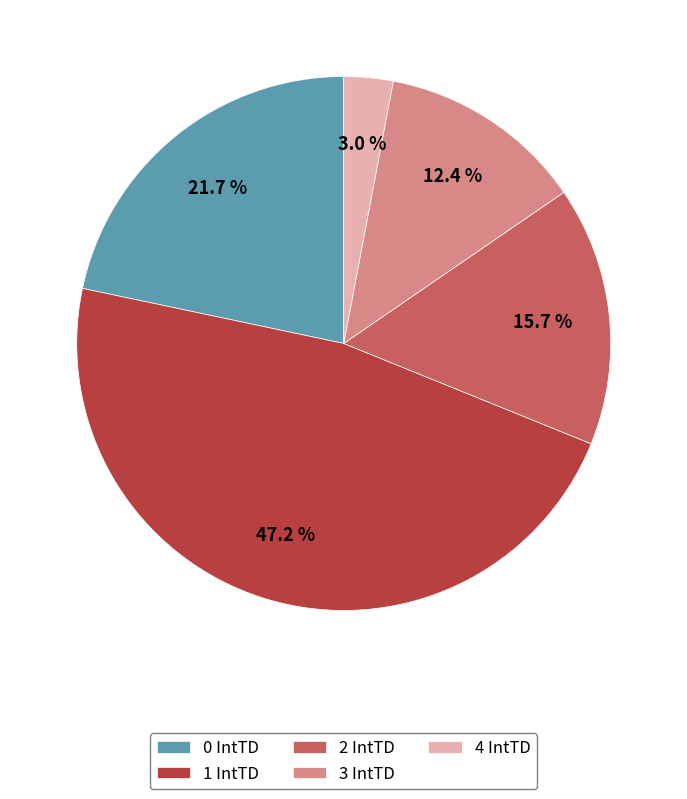

Rank the categories by value from highest to lowest.

1 IntTD, 0 IntTD, 2 IntTD, 3 IntTD, 4 IntTD